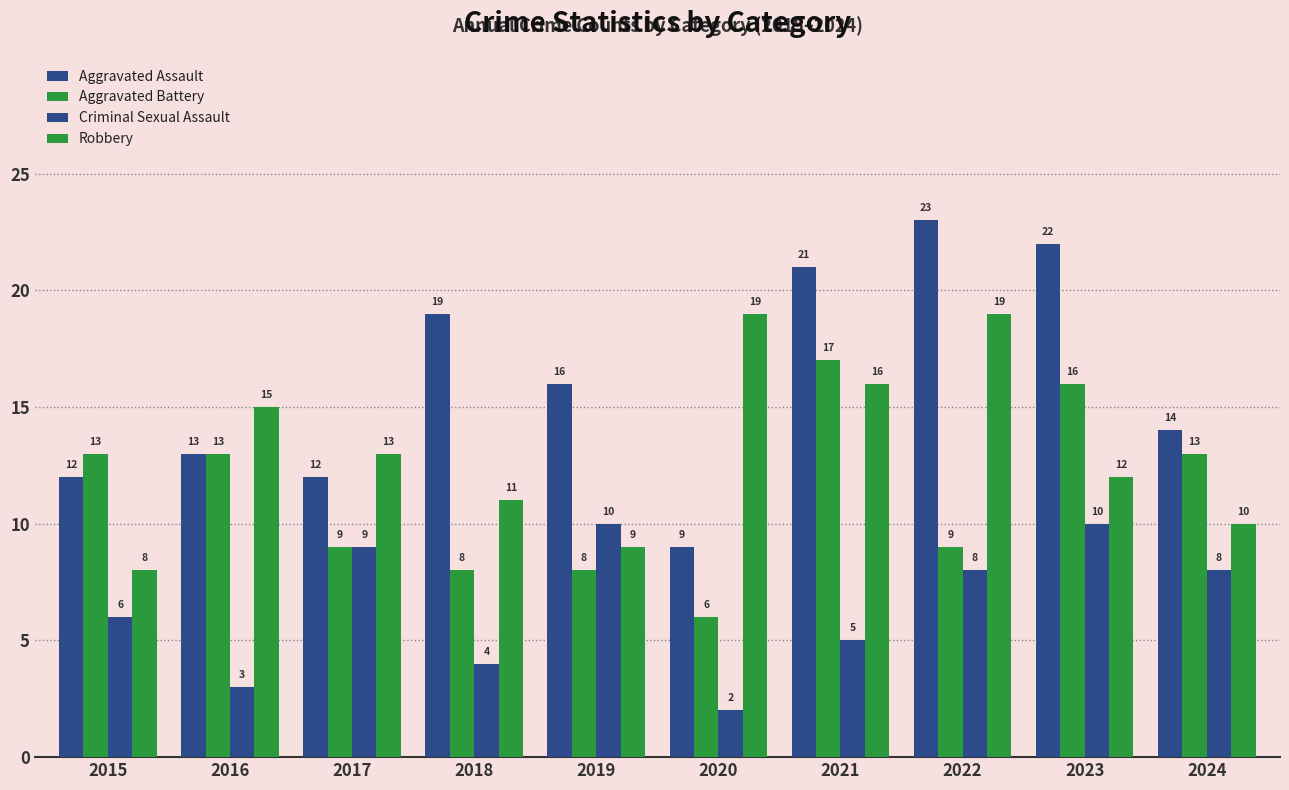

Rank the series by their average value, from lowest to highest.

Criminal Sexual Assault, Aggravated Battery, Robbery, Aggravated Assault